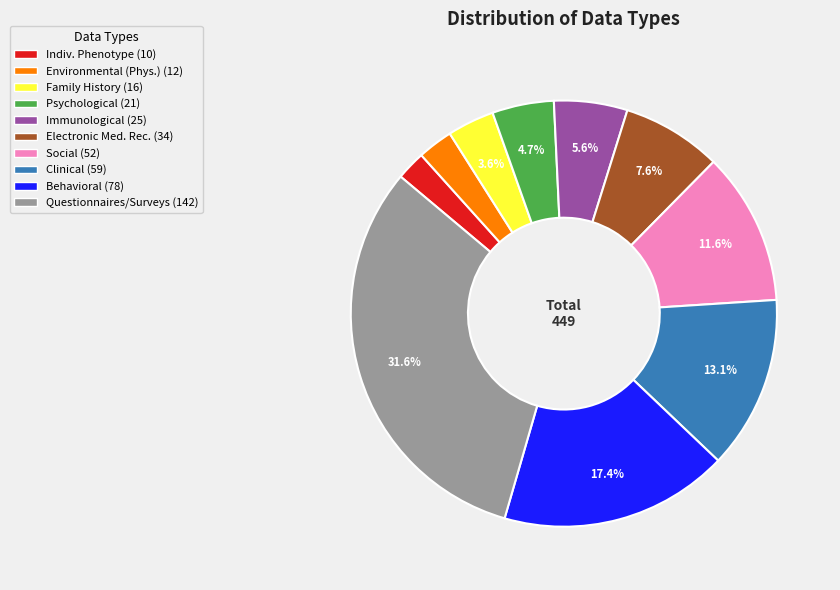

Is there a majority slice in this chart?

No